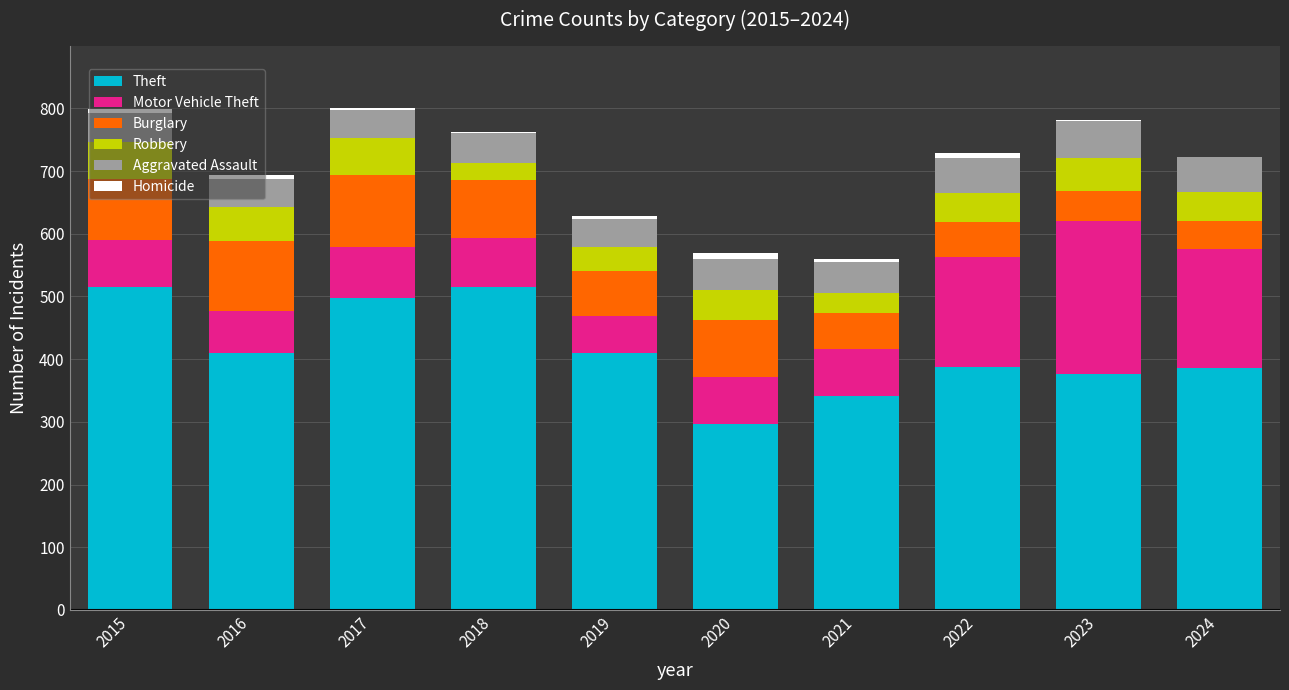

What is the highest value of the Theft series?

515